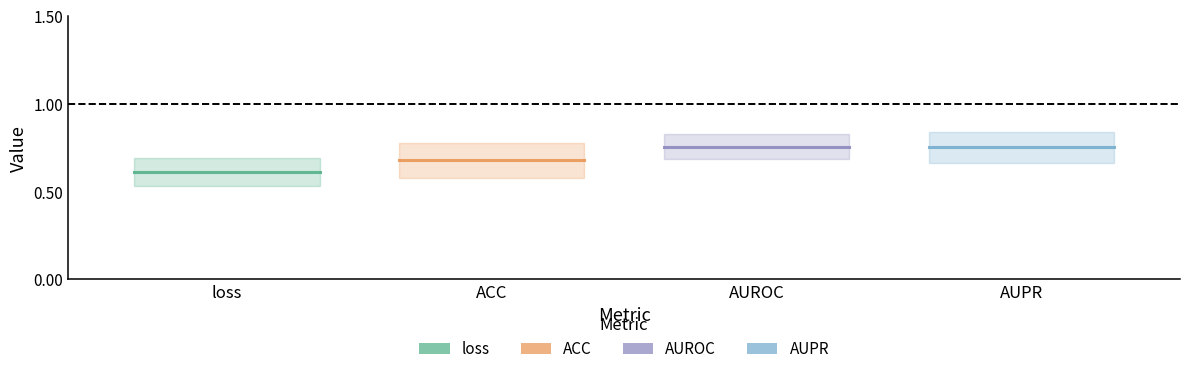

The value of AUPR at loss is 0.8. True or false?

True